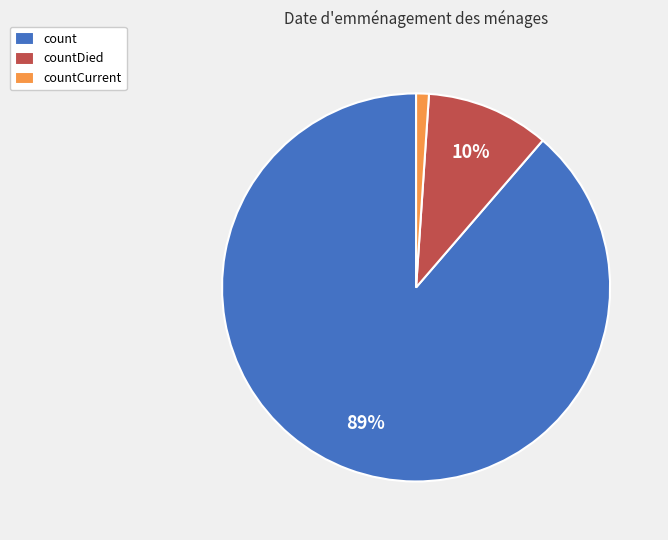

Is there any slice that represents more than half of the pie?

Yes